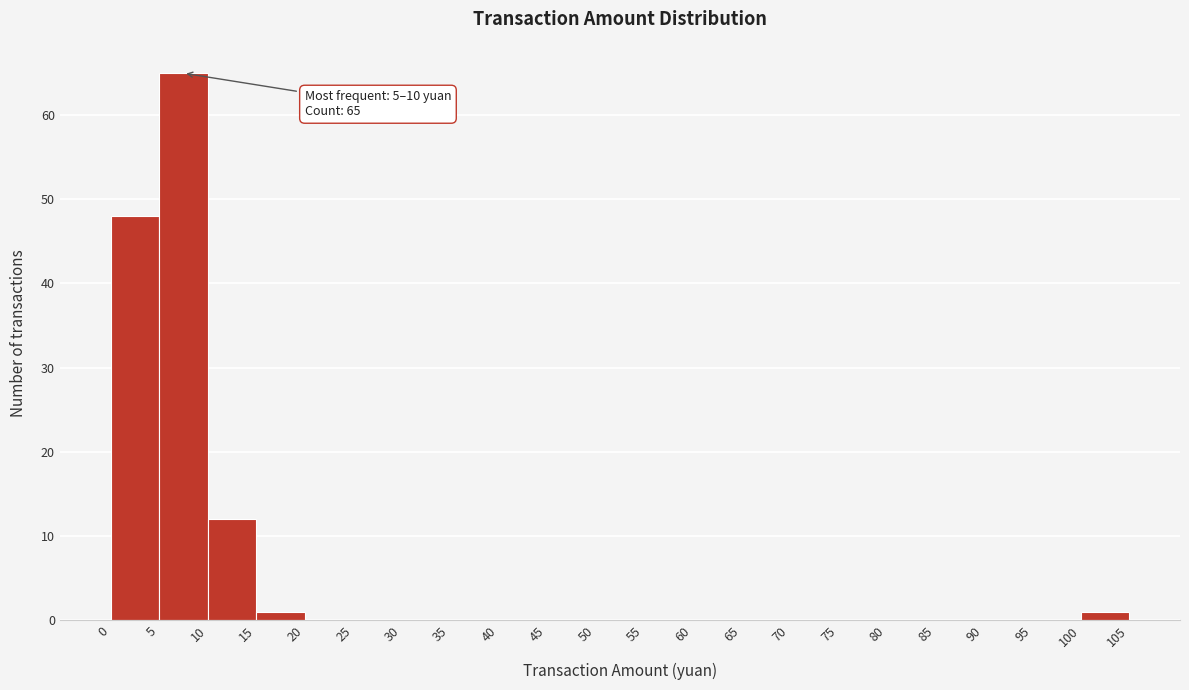

Over which range of the x-axis is the bar tallest?

5 to 10